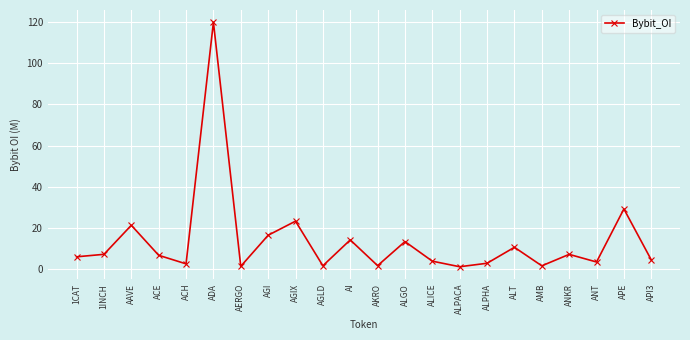

Between ANKR and AKRO, which is larger?

ANKR